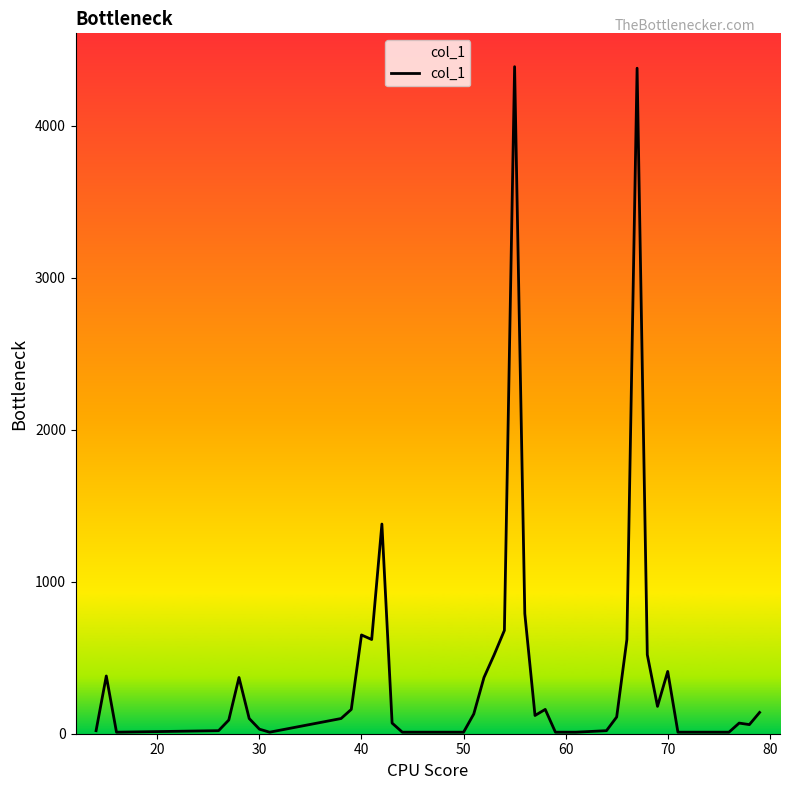

What is the difference between the maximum and minimum values?

4380